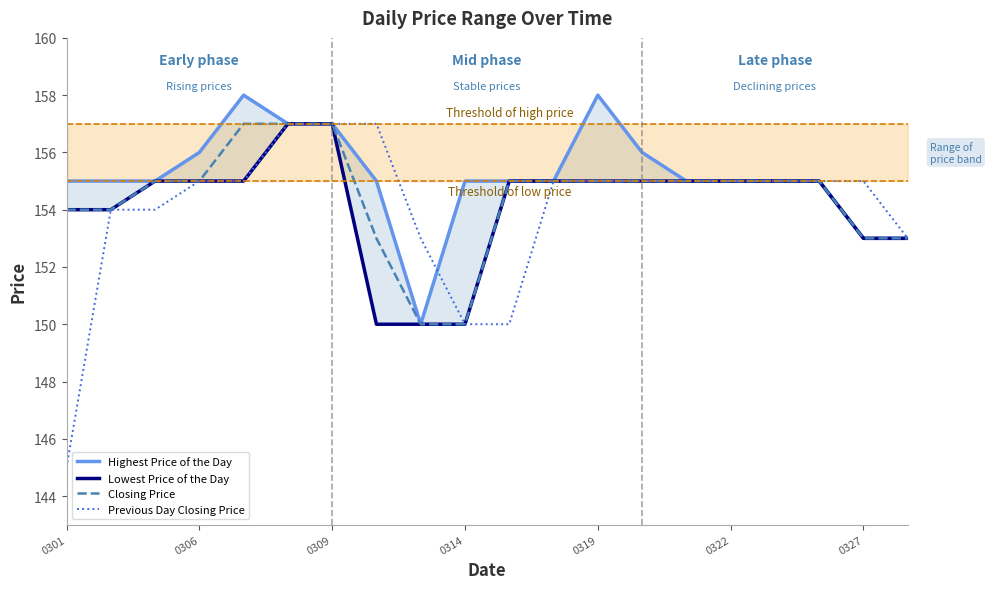

Which category has the lowest value in the Closing Price series?

8